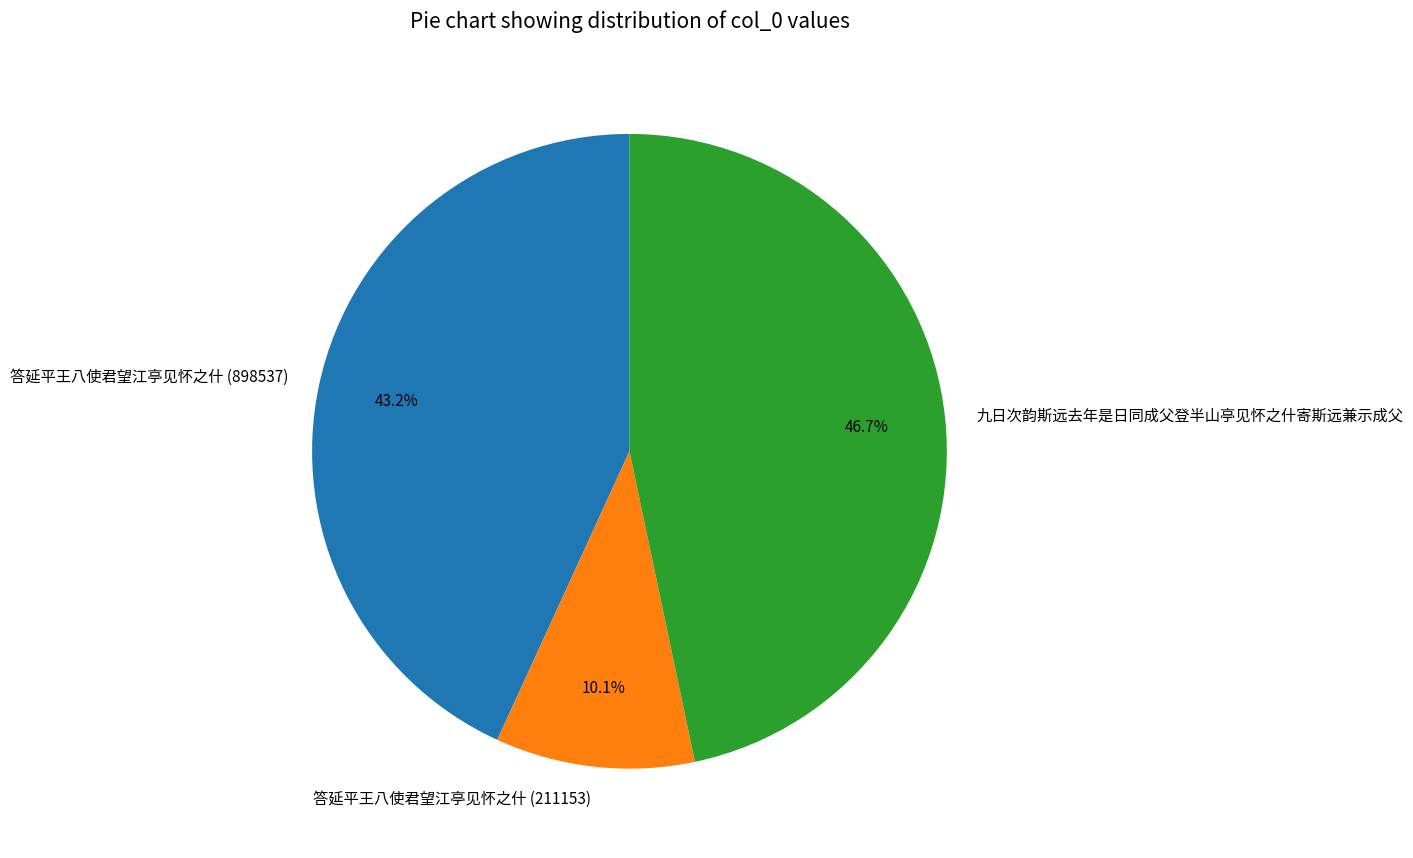

What is the total percentage of 答延平王八使君望江亭见怀之什 (211153) and 答延平王八使君望江亭见怀之什 (898537)?

53.3%